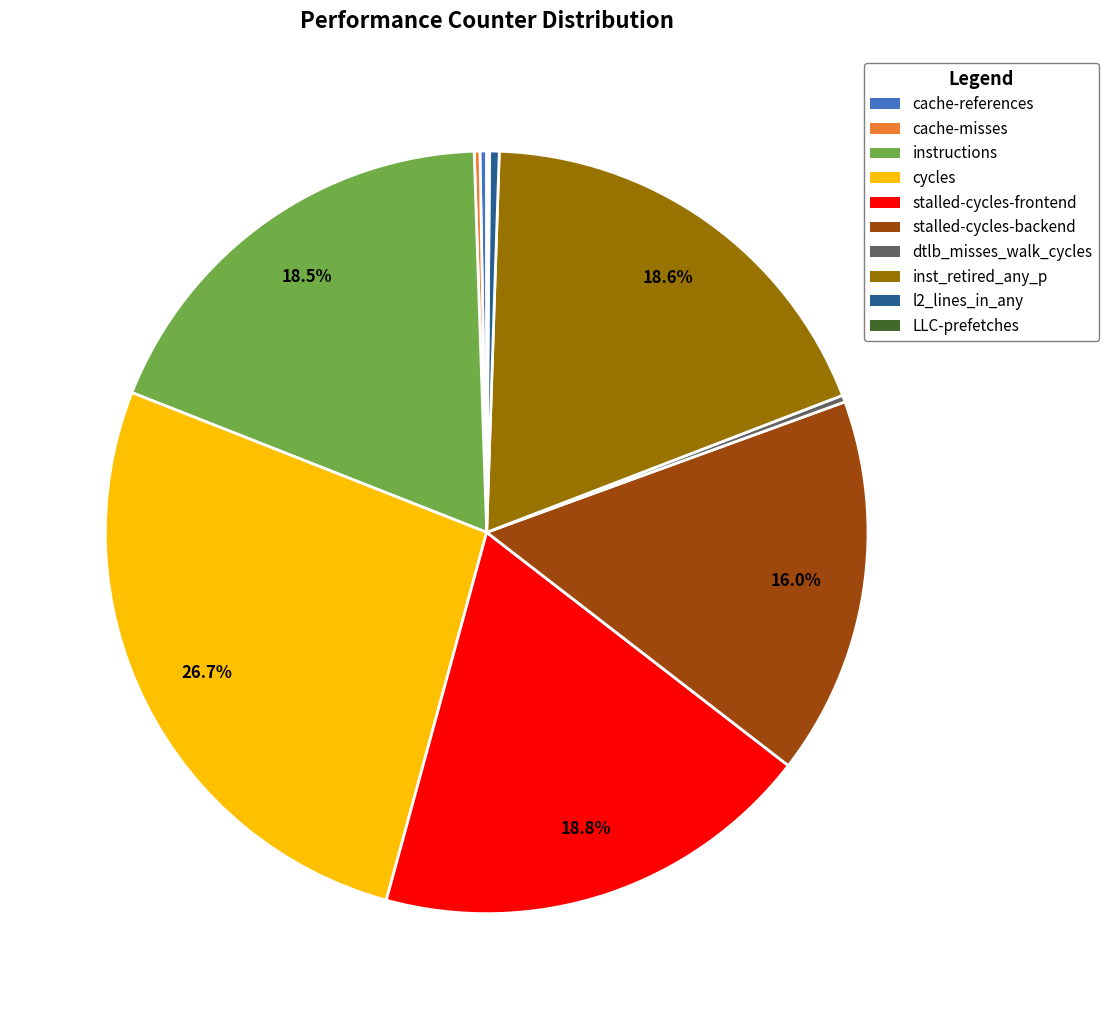

Is the sum of dtlb_misses_walk_cycles and cycles greater than half?

No